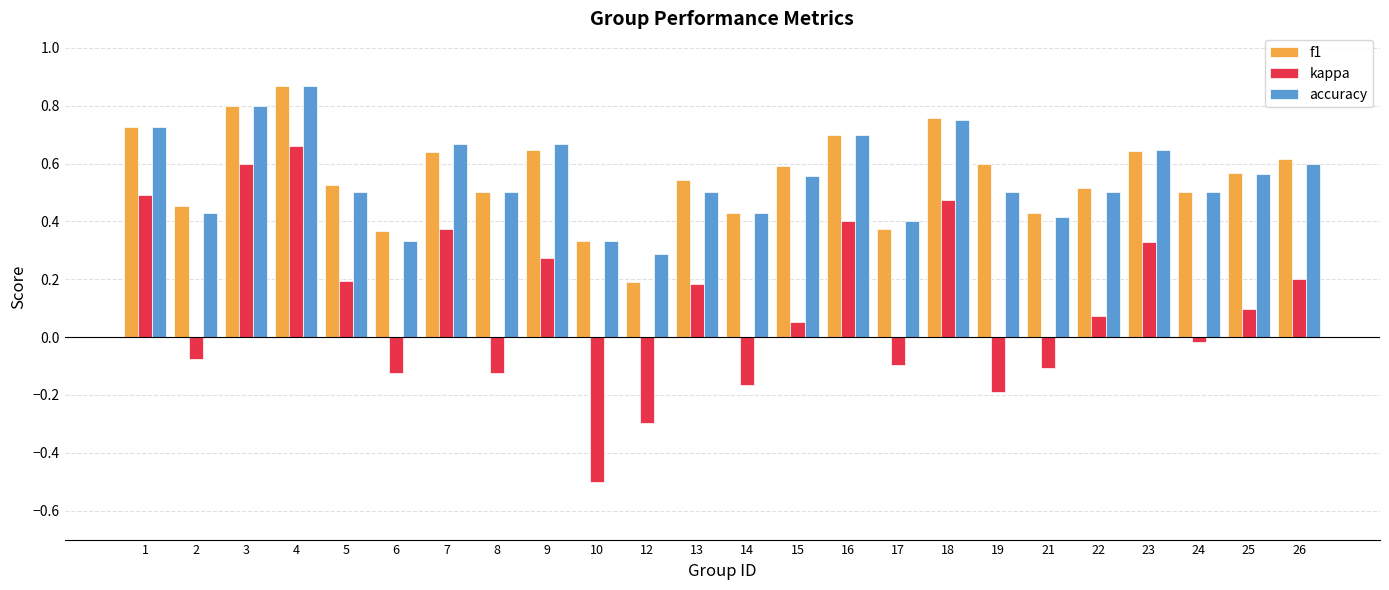

What is the sum of all f1 values?

13.3